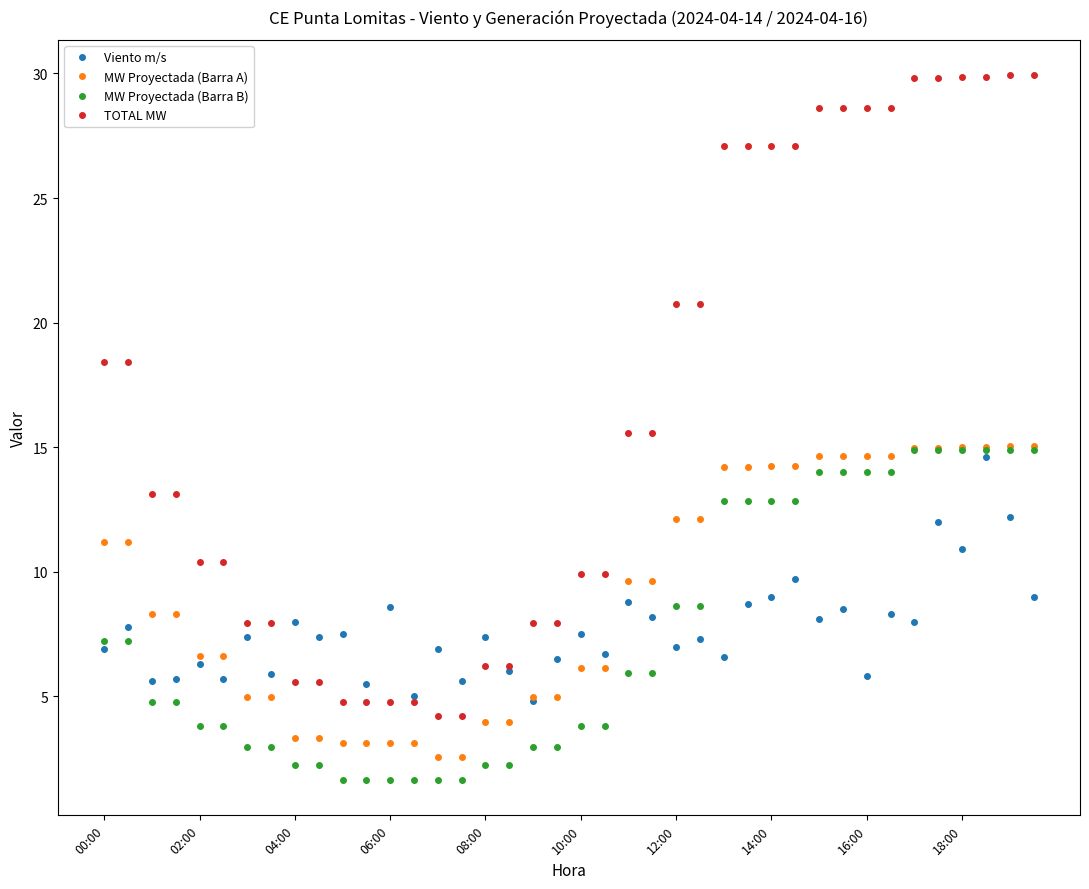

How many lines are shown in the chart?

4